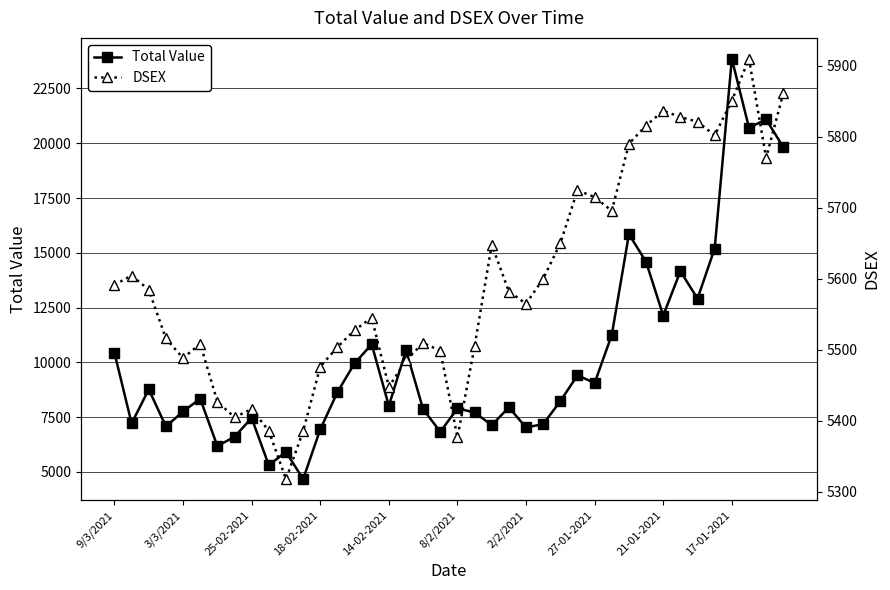

What is the minimum value for Total Value?

4670.9